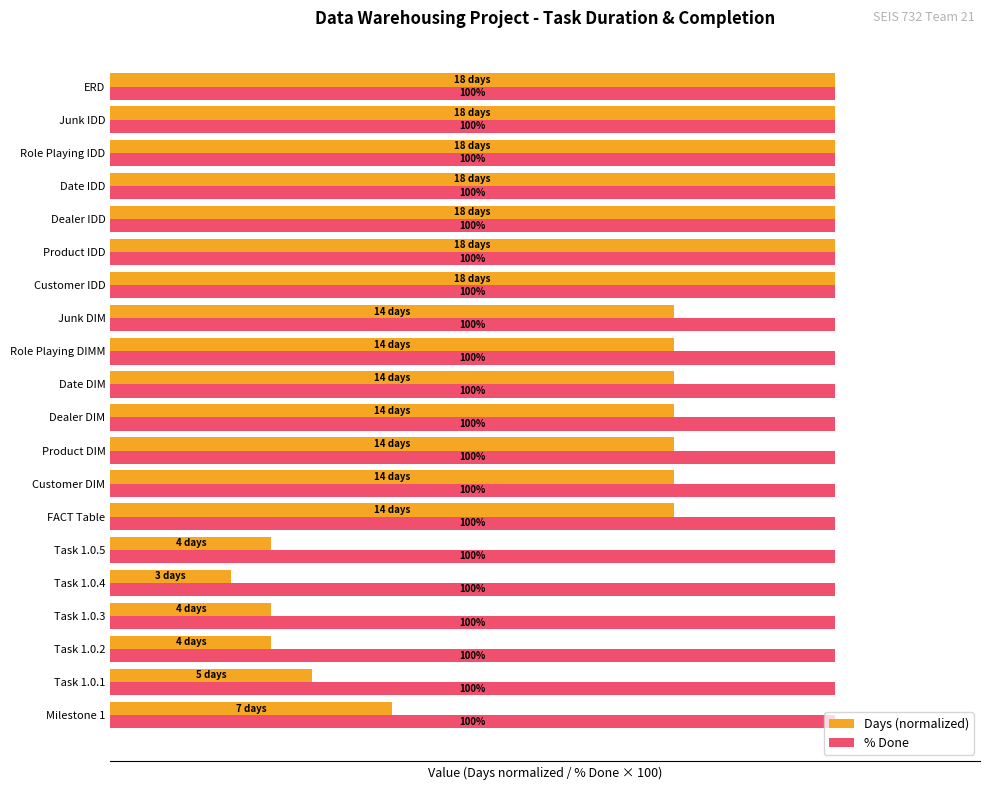

Rank the series at Task 1.0.4 from highest to lowest value.

% Done, Days (normalized)